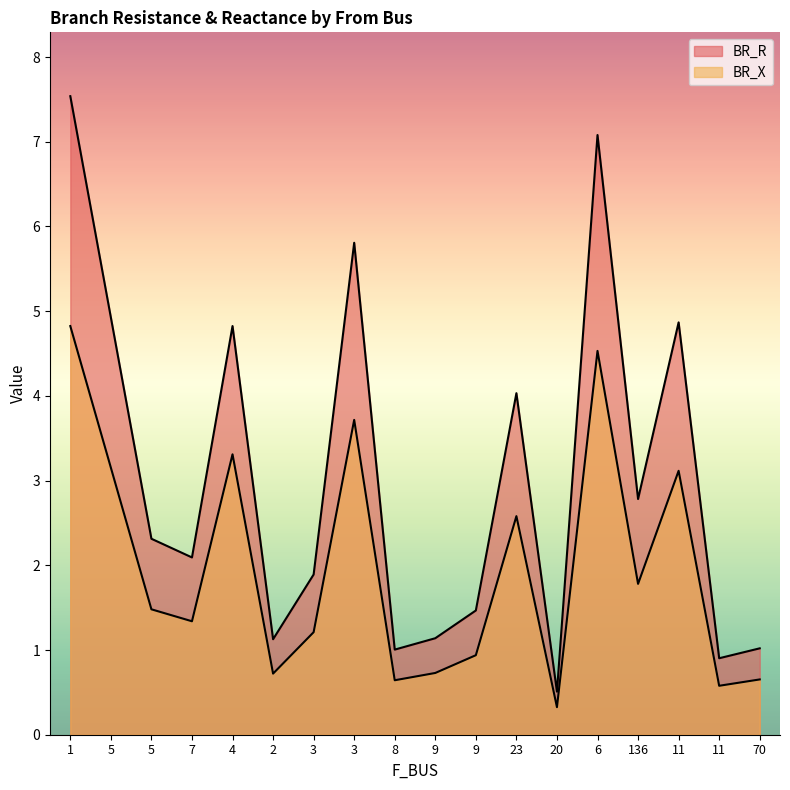

Is it true that BR_X equals 1.5 at 5?

True